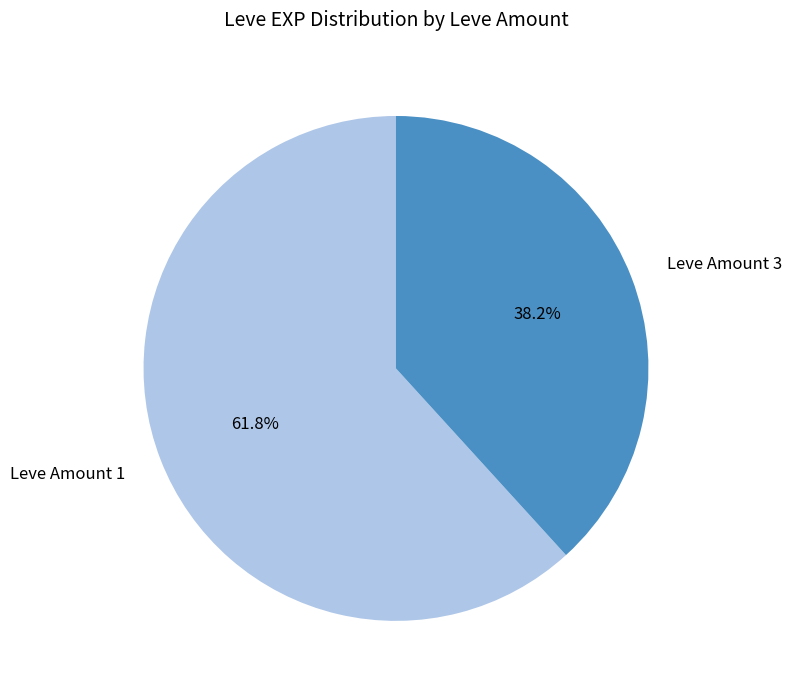

Which category has the smallest portion of the pie?

Leve Amount 3